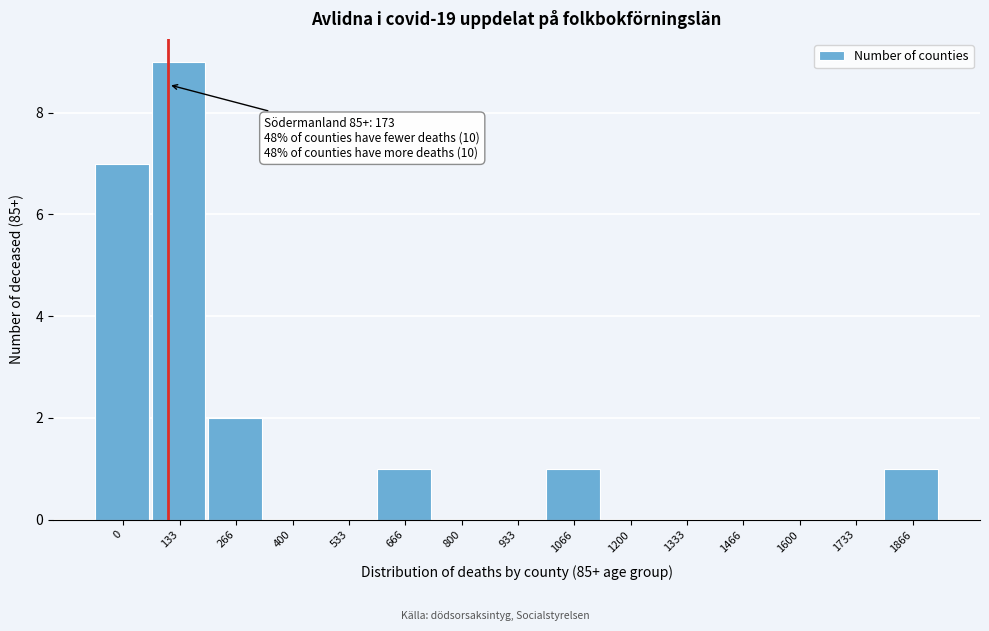

Reading right to left, extract all data points from this chart.

1866=1	1733=0	1600=0	1466=0	1333=0	1200=0	1066=1	933=0	800=0	666=1	533=0	400=0	266=2	133=9	0=7